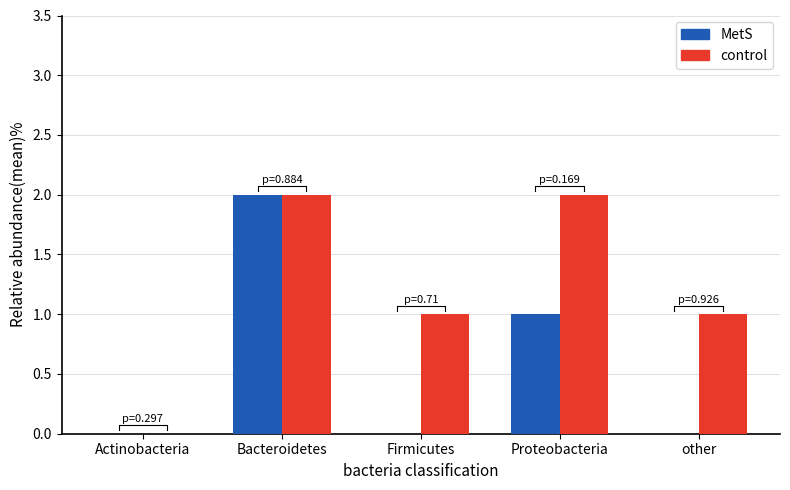

At which category does the chart reach its peak across all series?

Bacteroidetes